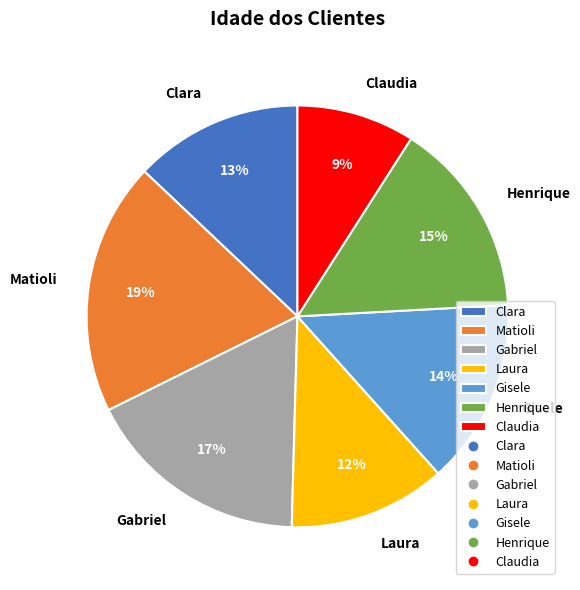

How many segments does this pie chart have?

7